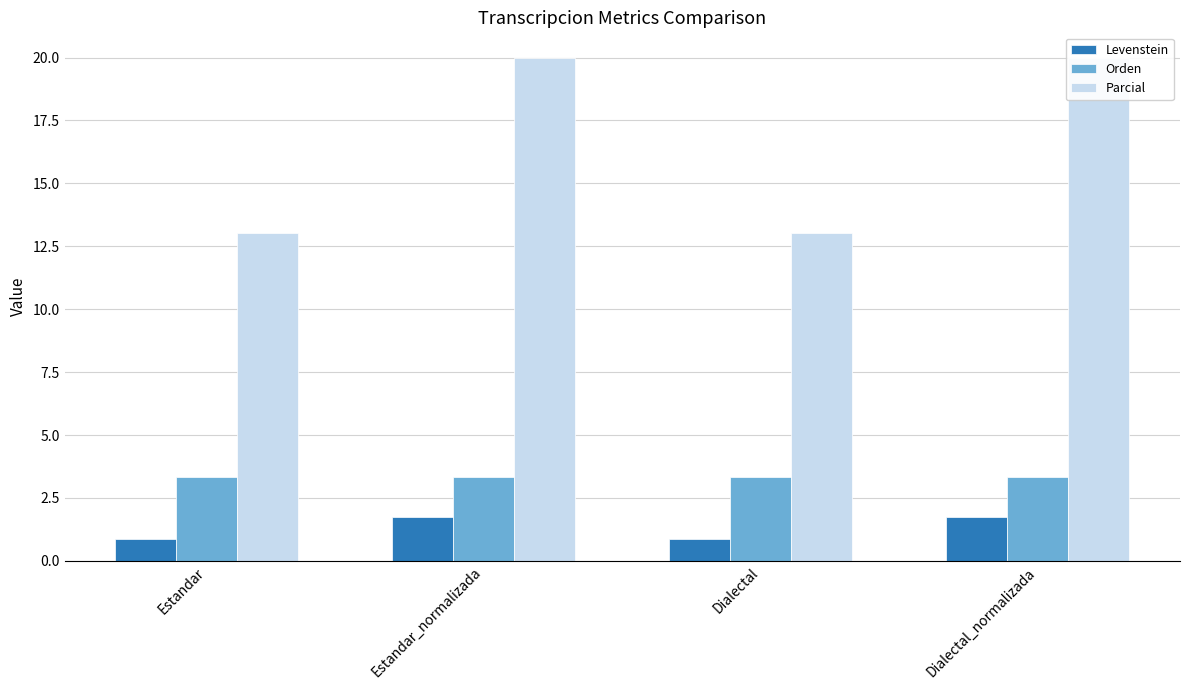

Reading left to right, transcribe all the data shown in this chart.

Levenstein: 0.9	1.8	0.9	1.8
Orden: 3.3	3.3	3.3	3.3
Parcial: 13.0	20.0	13.0	20.0